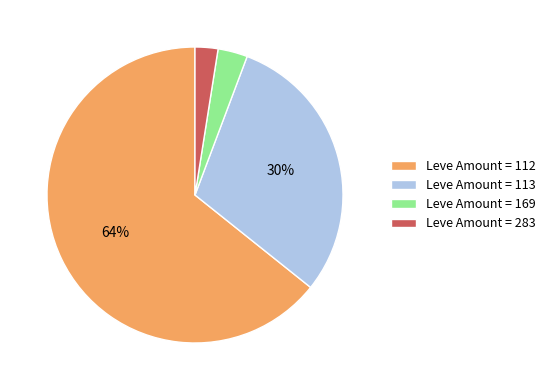

Which category has the biggest portion of the pie?

Leve Amount = 112